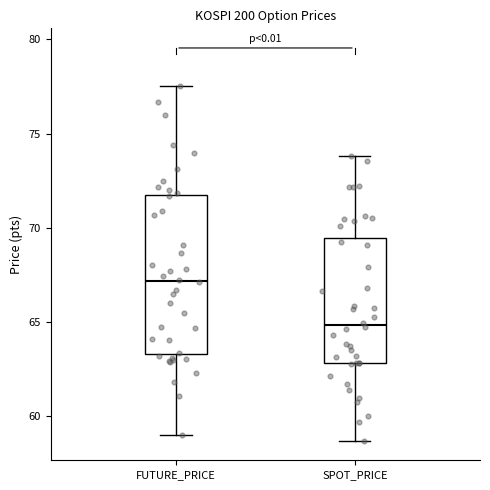

Which box has the lowest median line?

SPOT_PRICE